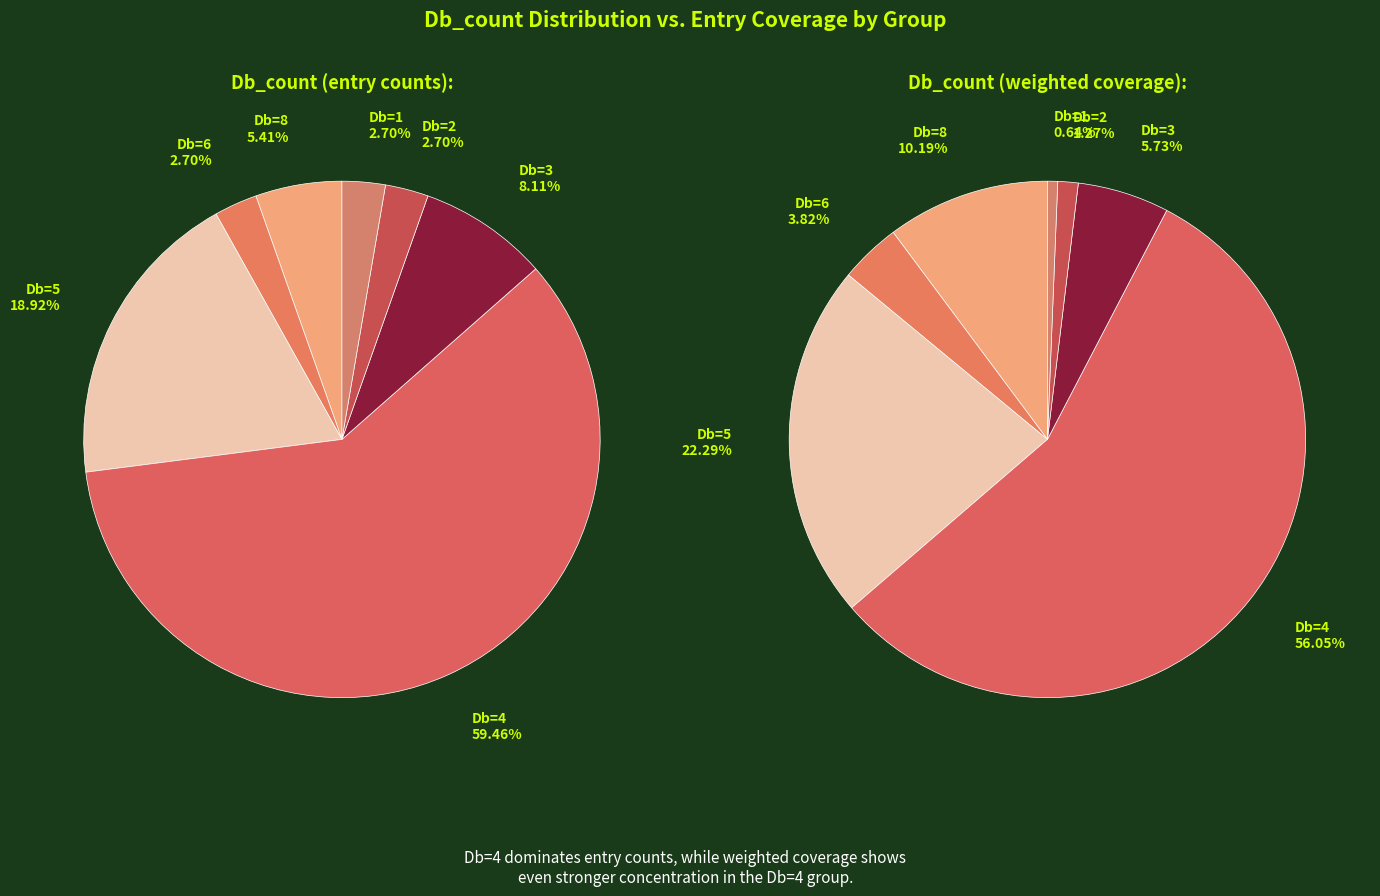

To the nearest percent, what portion does Db_count_2 represent?

3%